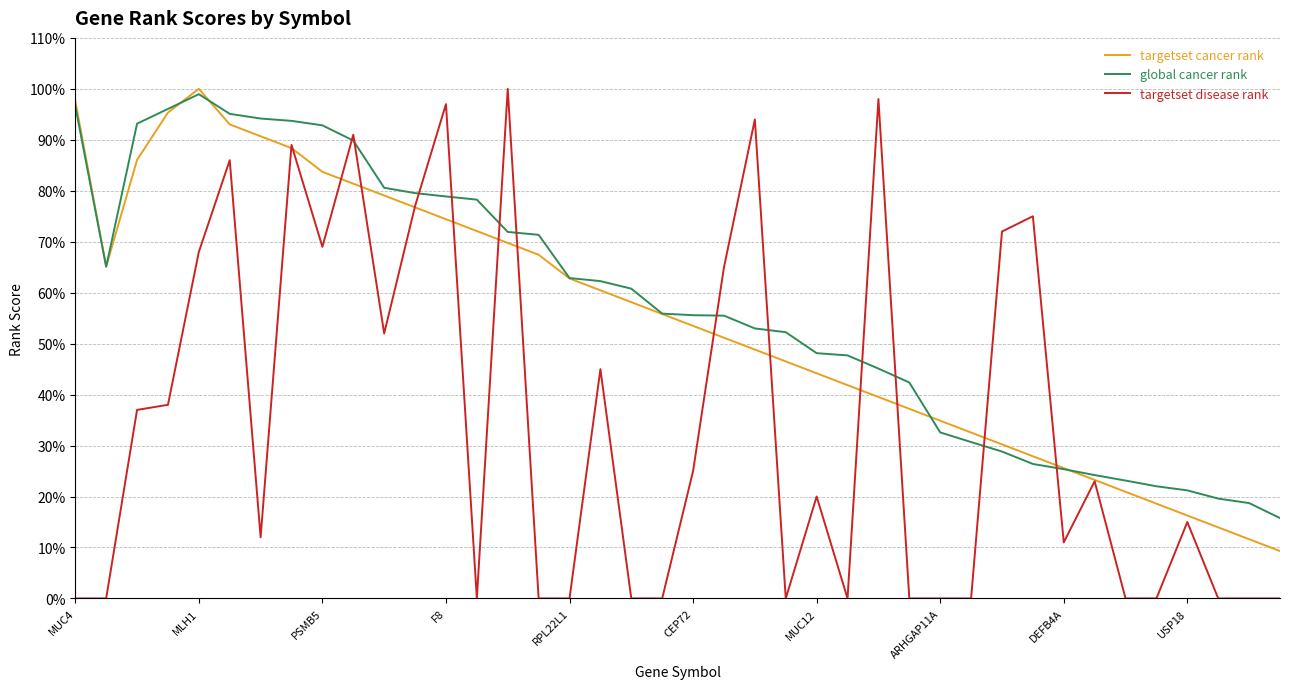

What are all the series names shown in the legend?

targetset cancer rank, global cancer rank, targetset disease rank